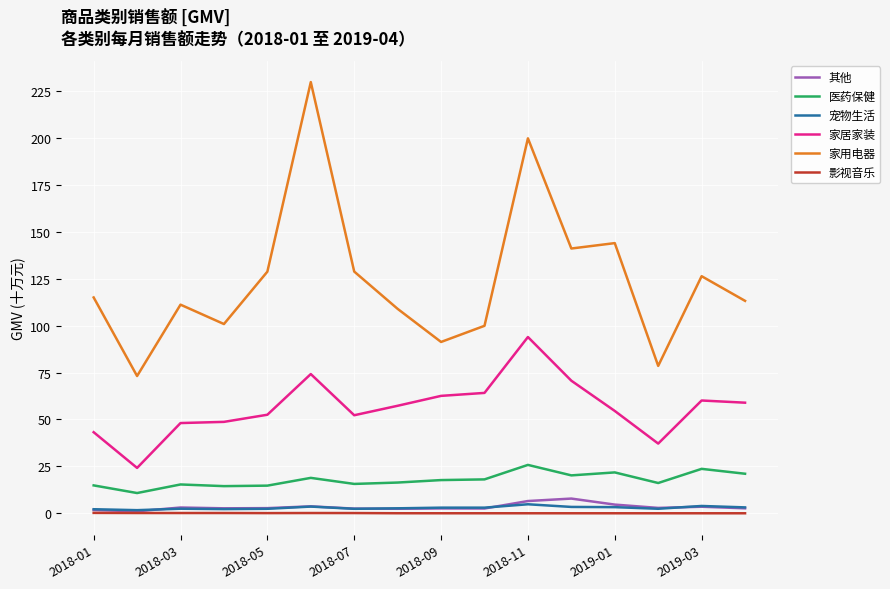

How many distinct data groups are displayed?

6